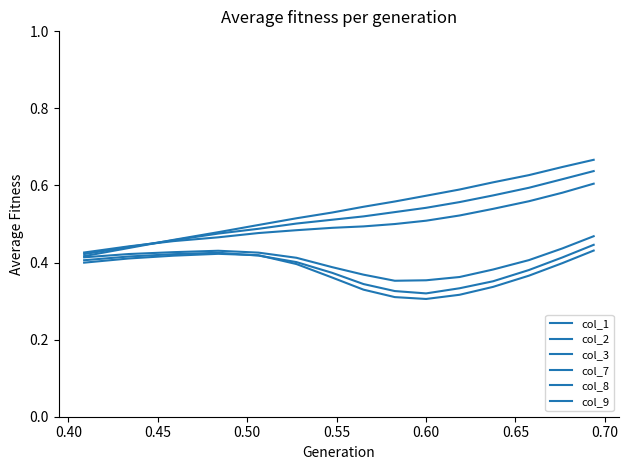

Reading left to right, list all the values displayed in this chart.

col_1: 0.4	0.4	0.5	0.5	0.5	0.5	0.5	0.5	0.6	0.6	0.6	0.6	0.6	0.6	0.7
col_2: 0.4	0.4	0.5	0.5	0.5	0.5	0.5	0.5	0.5	0.5	0.6	0.6	0.6	0.6	0.6
col_3: 0.4	0.4	0.5	0.5	0.5	0.5	0.5	0.5	0.5	0.5	0.5	0.5	0.6	0.6	0.6
col_7: 0.4	0.4	0.4	0.4	0.4	0.4	0.4	0.4	0.4	0.4	0.4	0.4	0.4	0.4	0.5
col_8: 0.4	0.4	0.4	0.4	0.4	0.4	0.4	0.3	0.3	0.3	0.3	0.4	0.4	0.4	0.4
col_9: 0.4	0.4	0.4	0.4	0.4	0.4	0.4	0.3	0.3	0.3	0.3	0.3	0.4	0.4	0.4